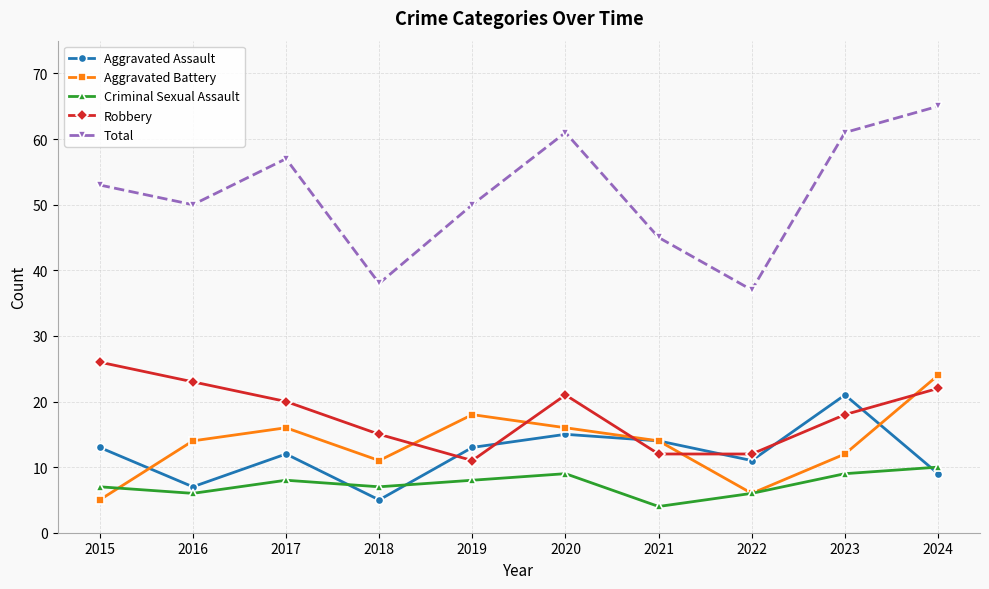

What is the difference between the maximum and minimum values in the Criminal Sexual Assault series?

6